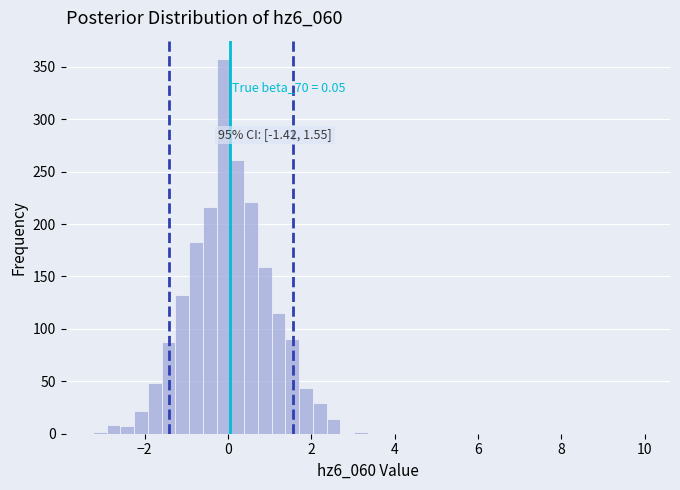

Read against the x-axis, roughly where is the centre of the tallest bar?

-0.2